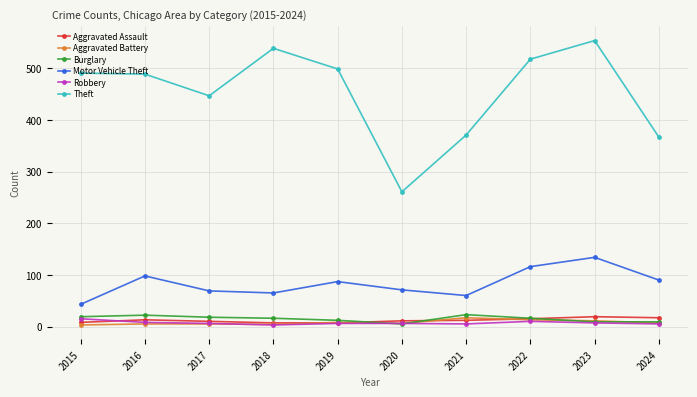

True or false: Theft has a value of 491 at 2015.

True